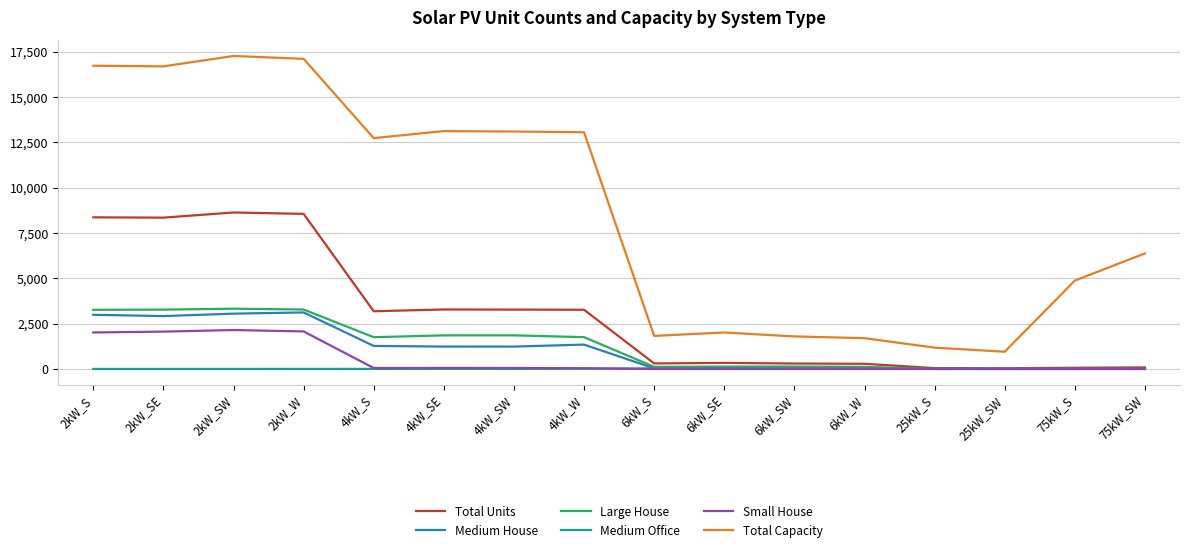

What is the average value of the Medium Office series?

10